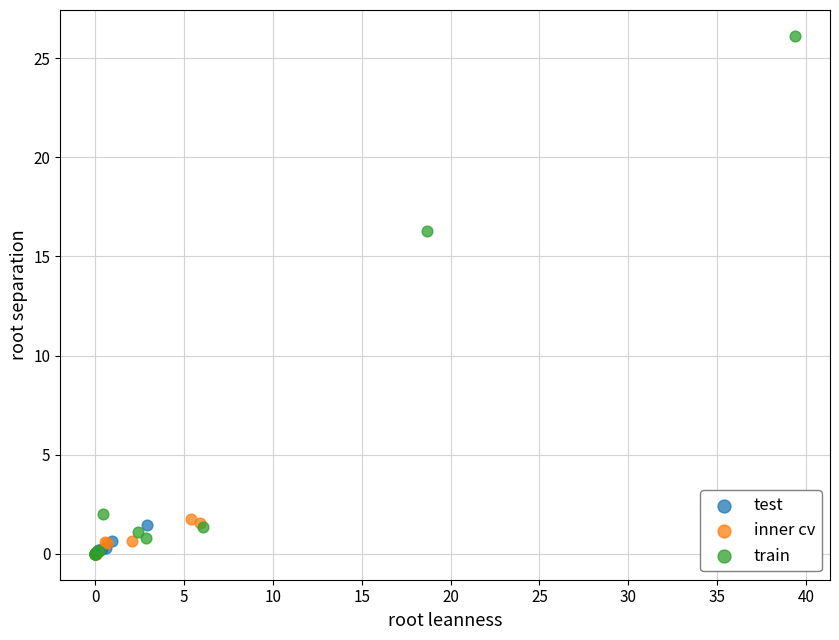

Which series has the widest spread of Y values?

train